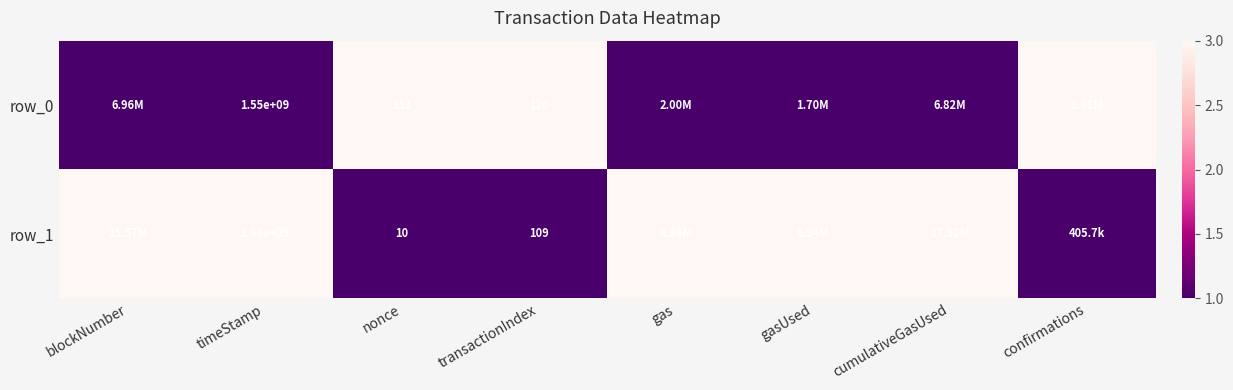

What is the sum of the row_1 values at gasUsed and cumulativeGasUsed?

6